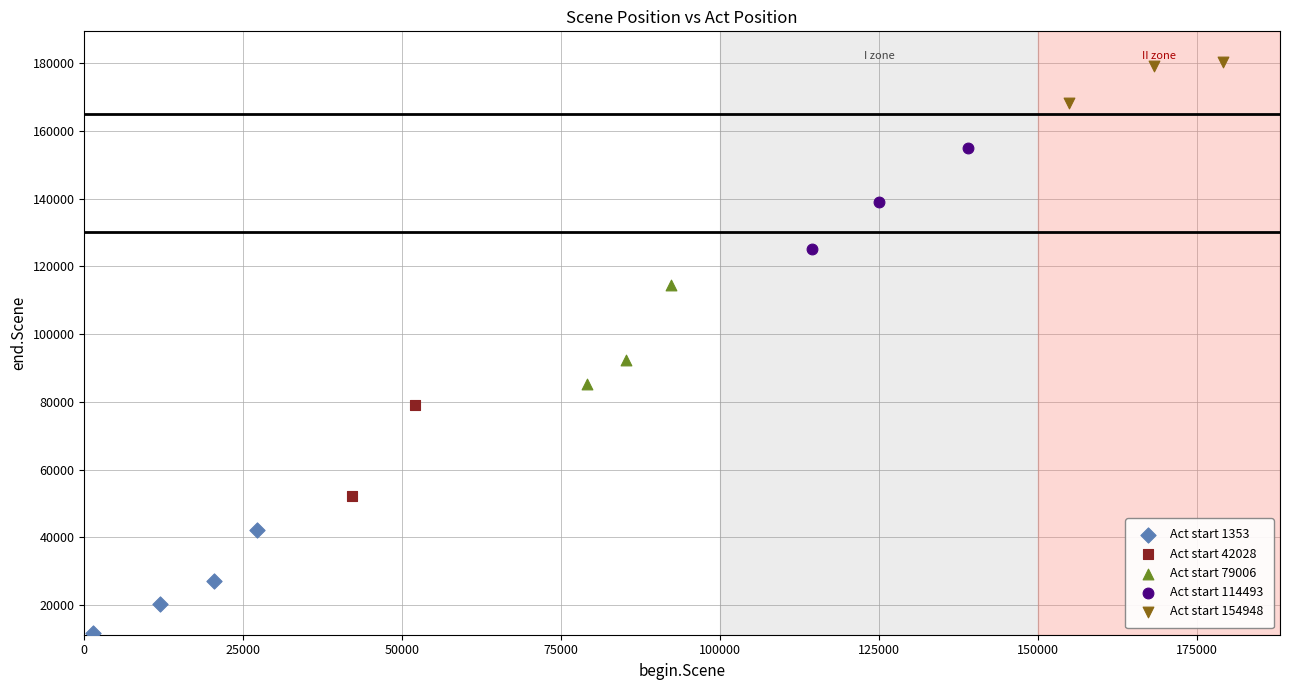

Which series contains the lowest Y value?

Act start 1353